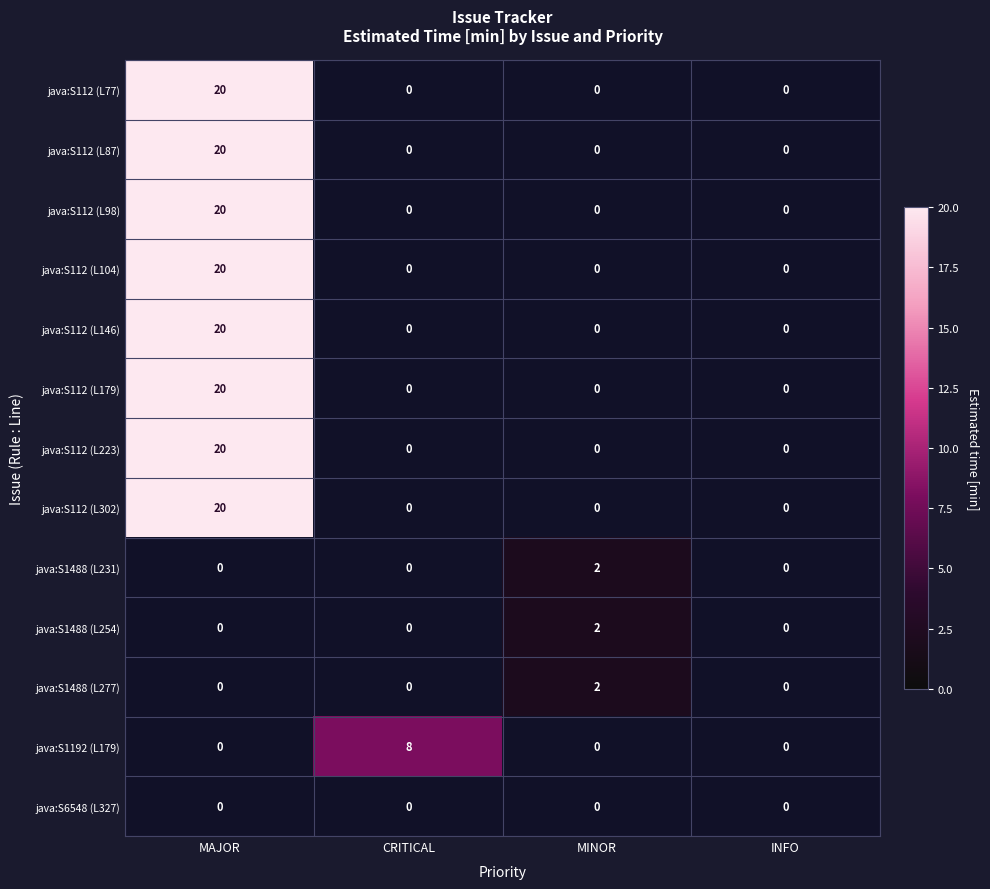

Which has a higher value, MINOR or MAJOR?

MAJOR